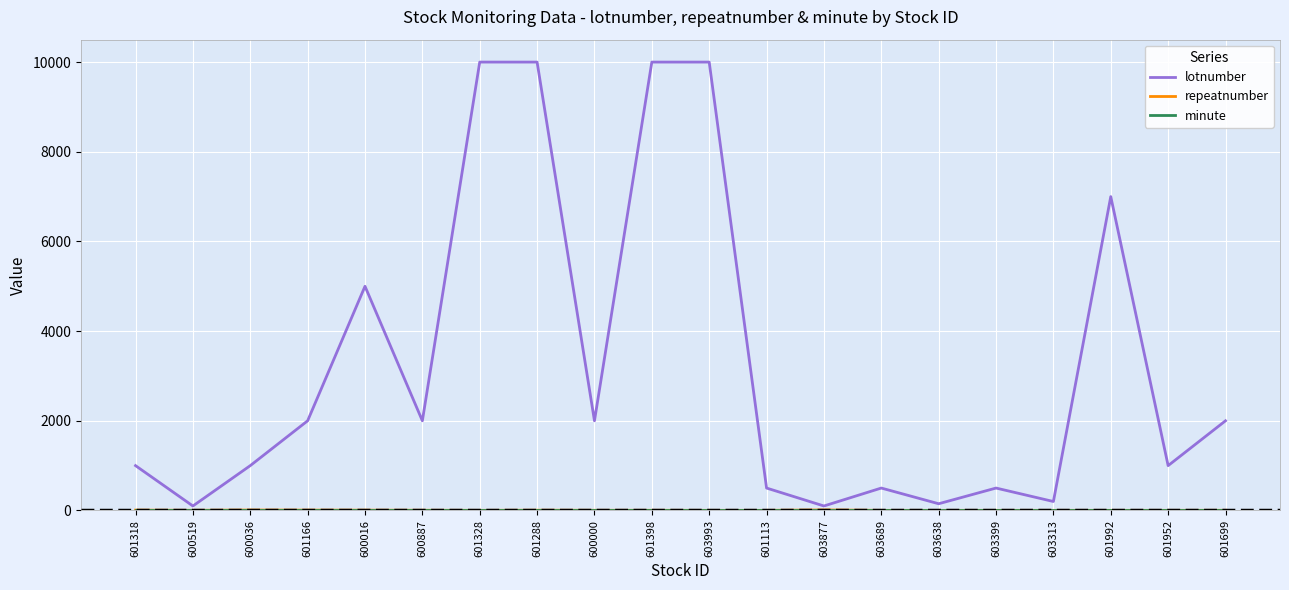

Count the number of data series in this chart.

3